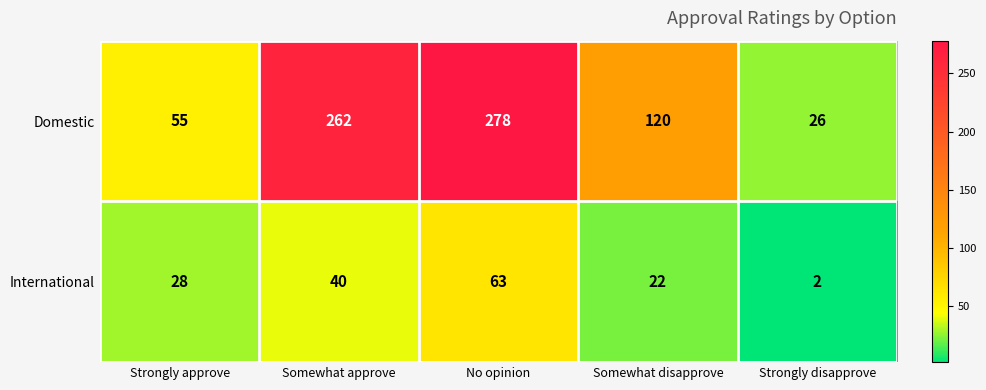

What is the total value across all series at Somewhat disapprove?

142